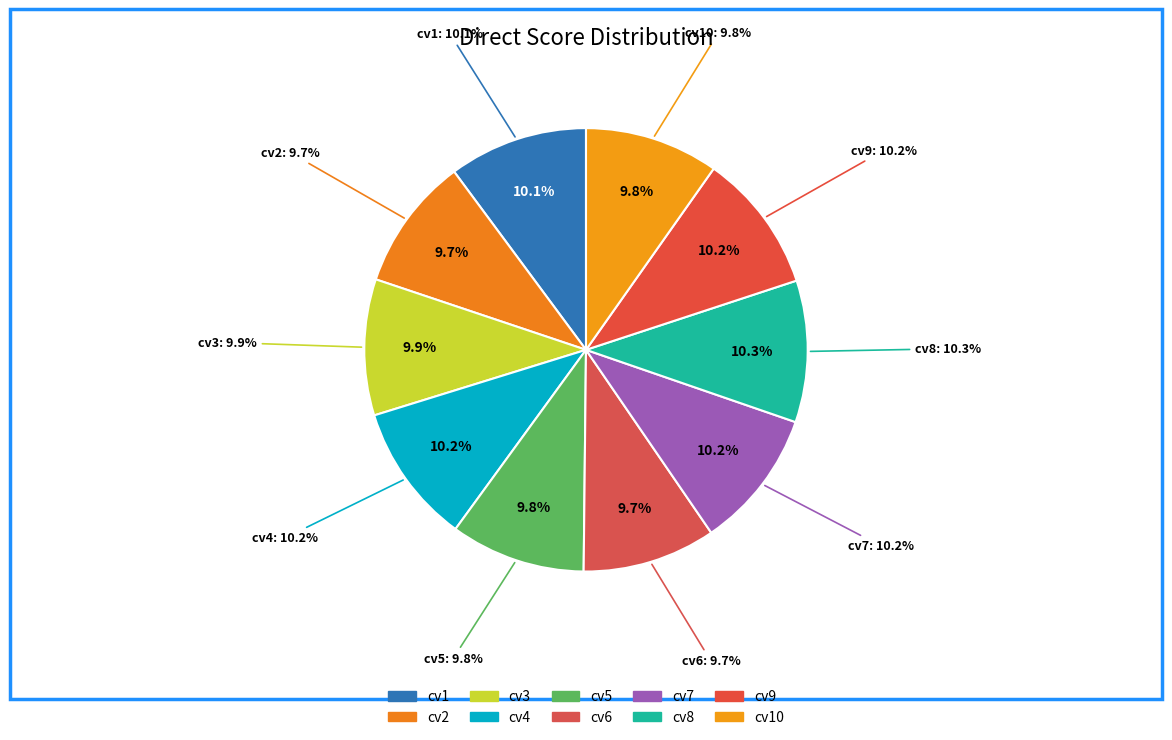

Does cv10 account for over 50% of the chart?

No